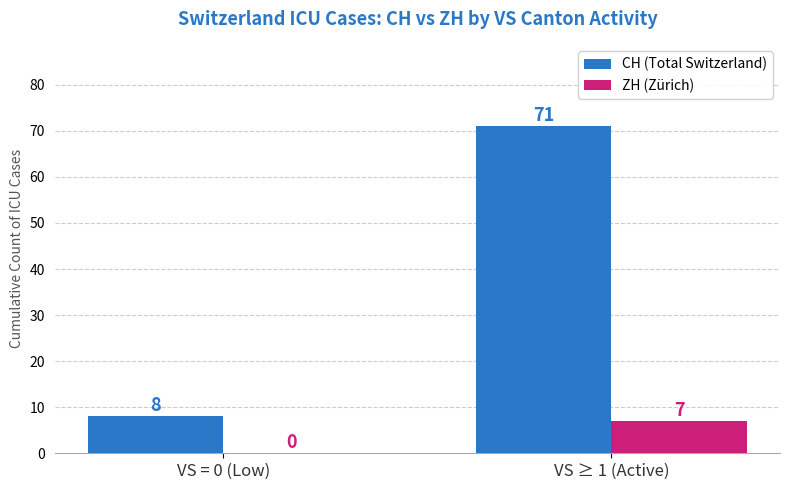

What is the sum of all CH (Total Switzerland) values?

79